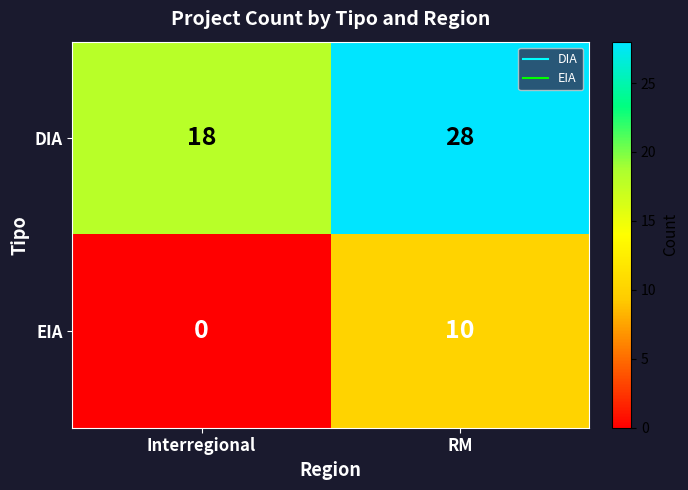

How many categories are shown in the chart?

2